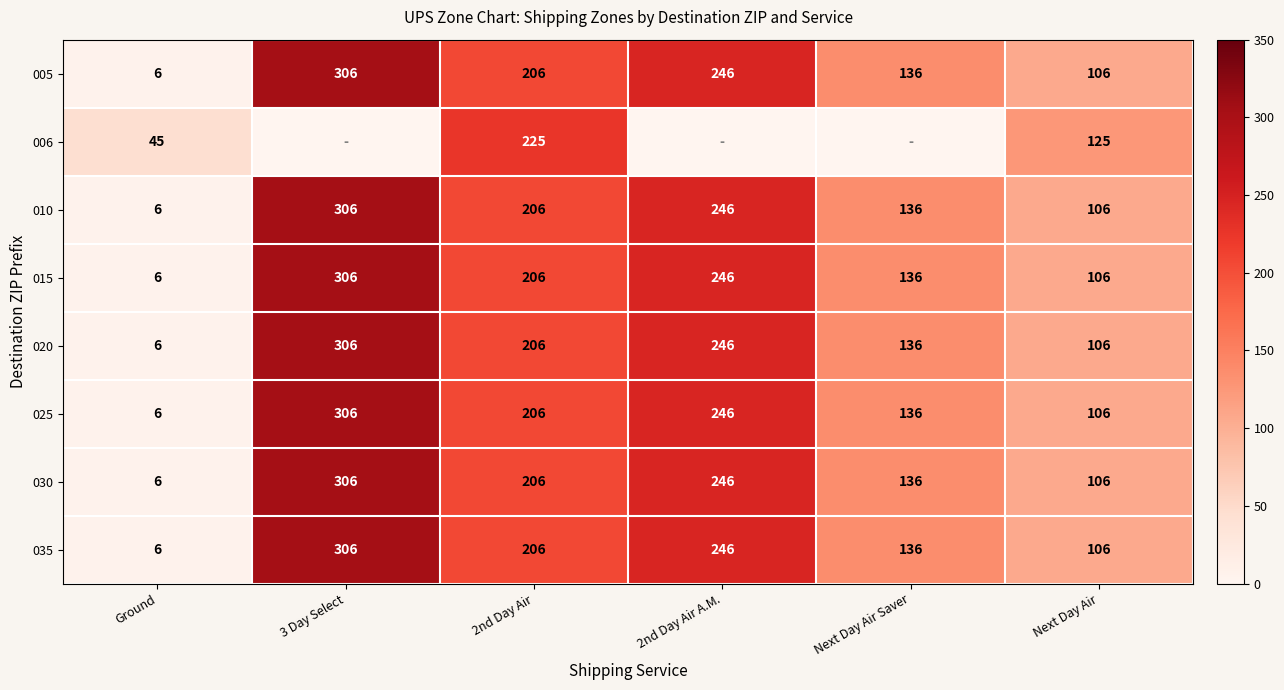

True or false: 006 has a value of 45 at Ground.

True